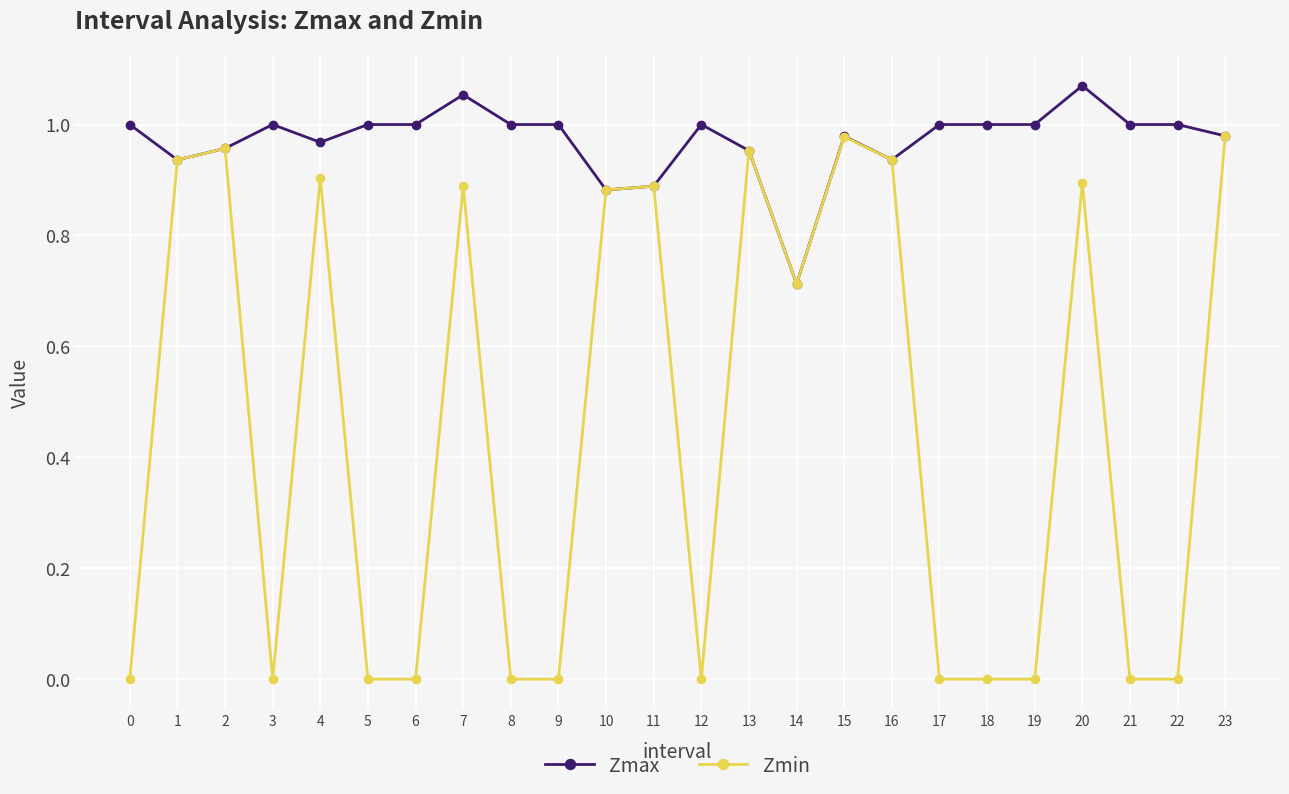

Rank the series by their maximum value, from highest to lowest.

Zmax, Zmin